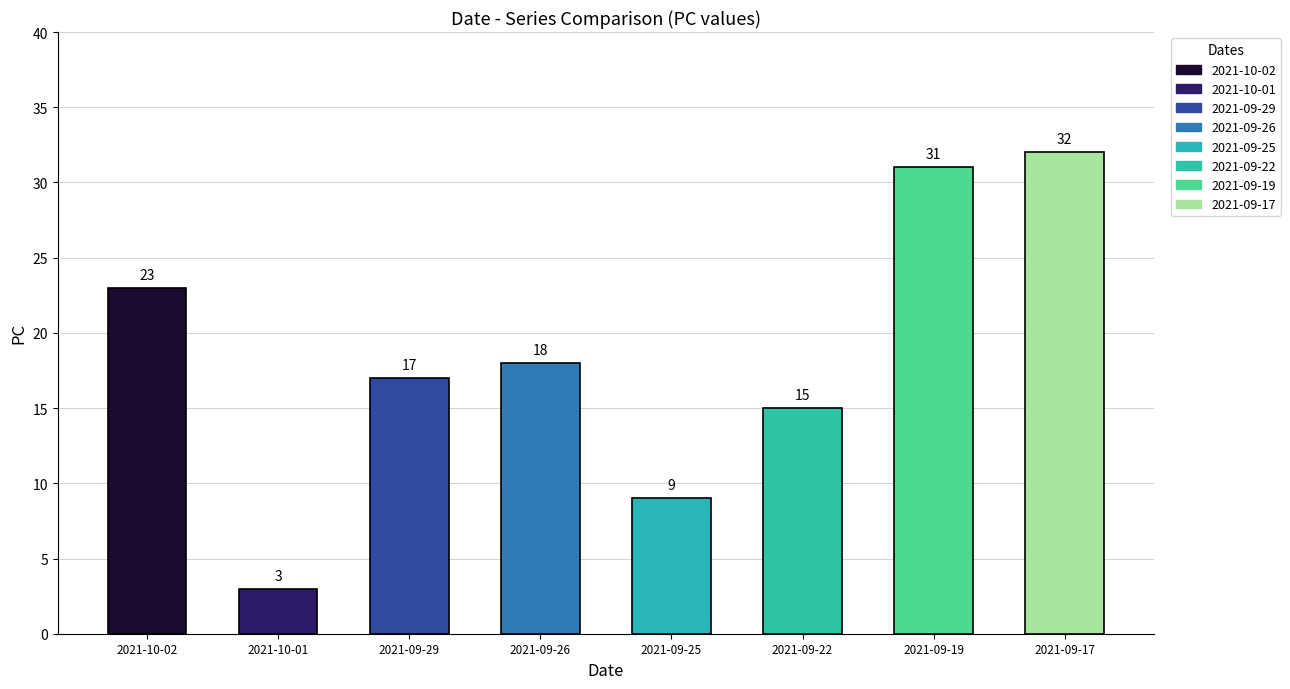

What position from the right is 2021-09-22?

3